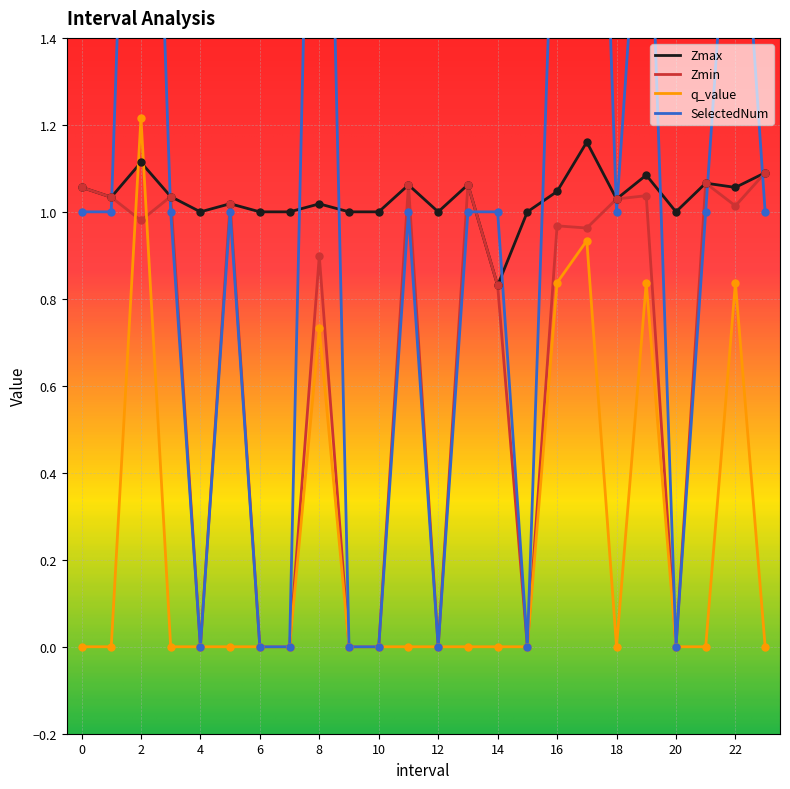

Which series has the largest Y range (max minus min)?

SelectedNum